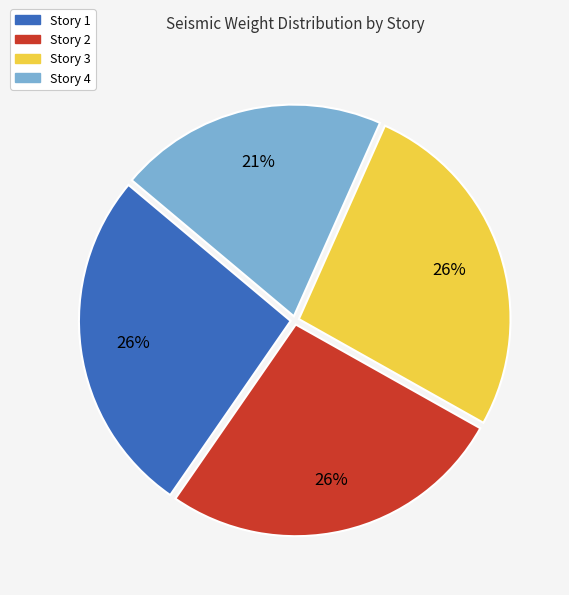

To the nearest percent, what is the combined percentage of Story 4 and Story 3?

47%